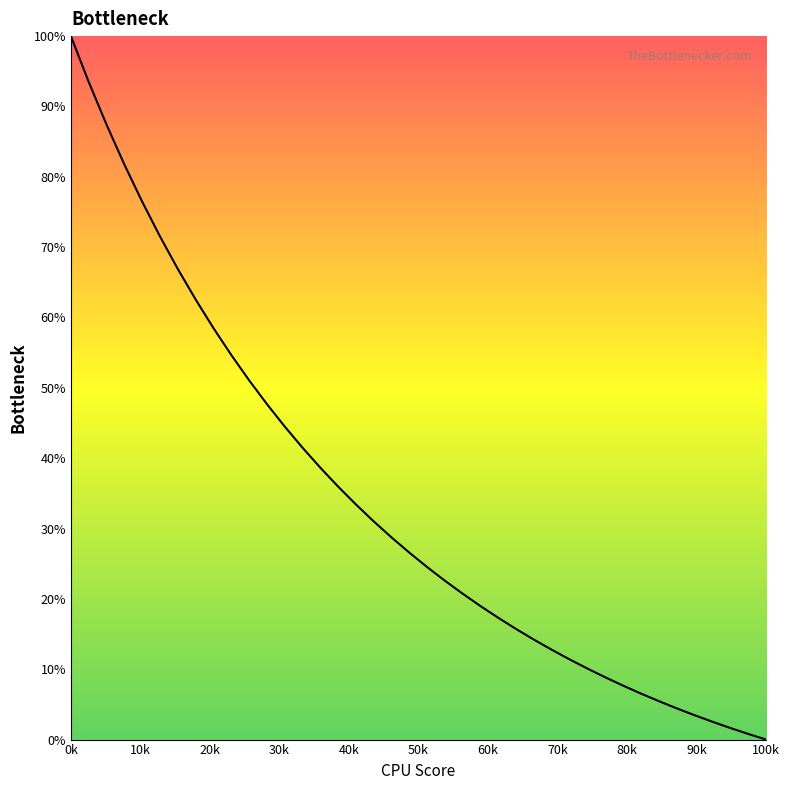

Does the chart display data point markers on the line(s)?

No